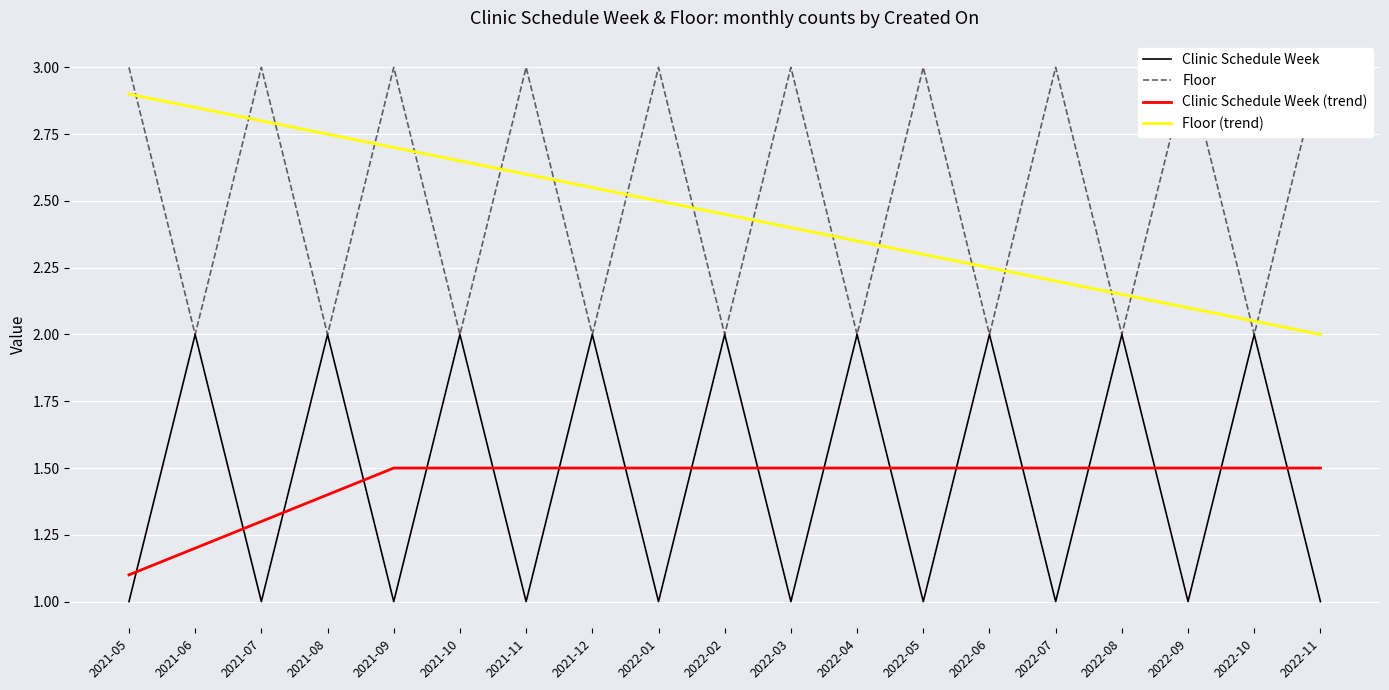

At which label is Floor closest to 2?

2021-06